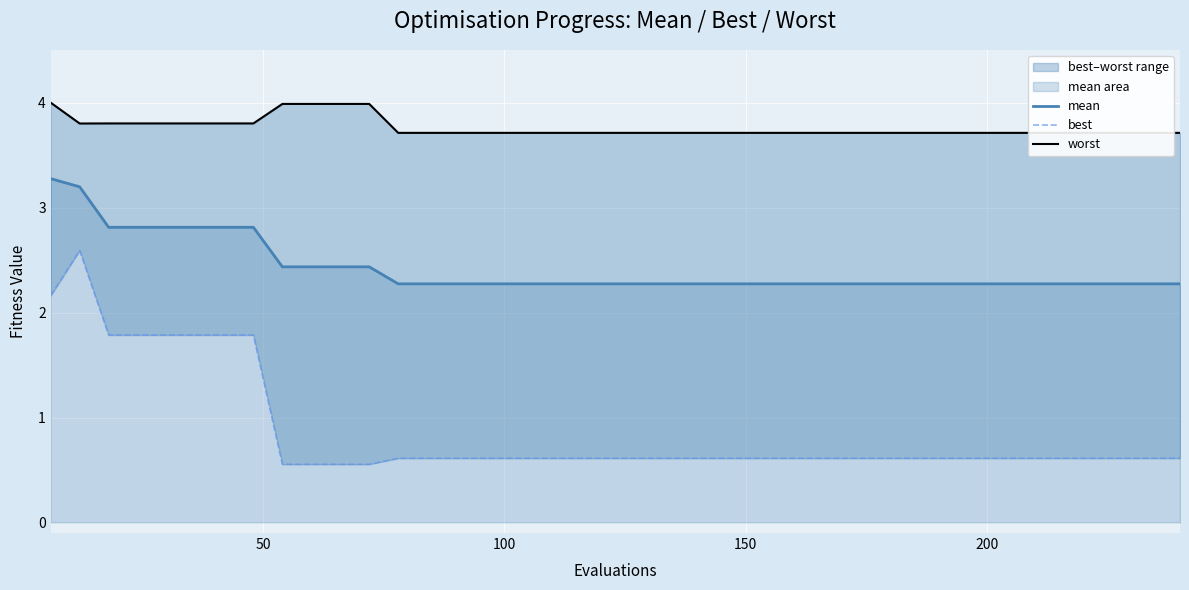

What is the highest value of the mean series?

3.3